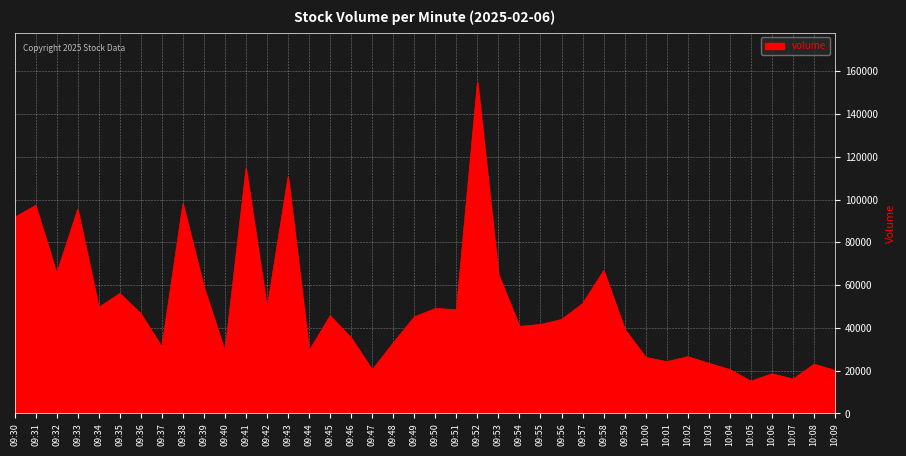

Approximately how many times larger is the value at 09:57 compared to 10:07?

3.2